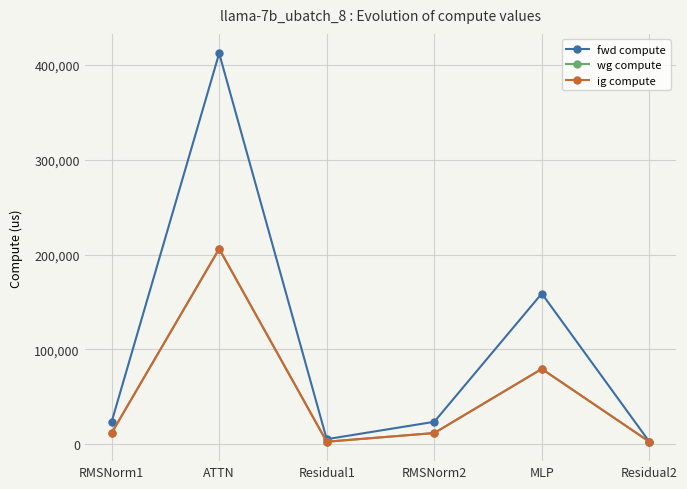

Is this an area chart (filled region under the line)?

No